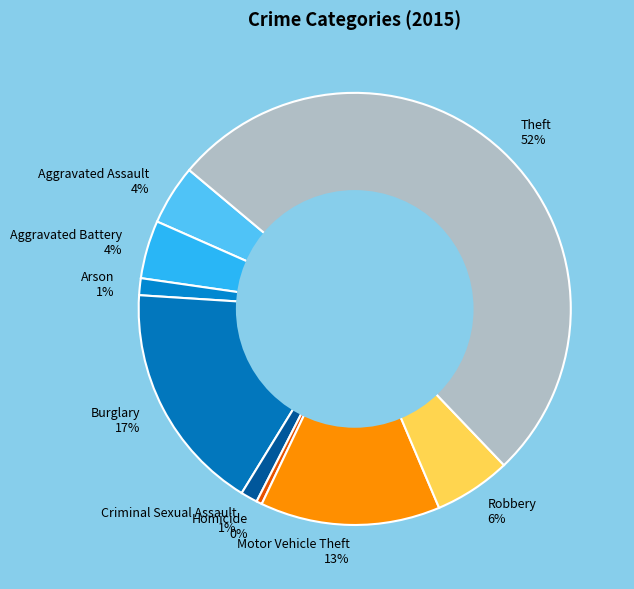

To the nearest percent, what percentage of the pie is Criminal Sexual Assault?

1%